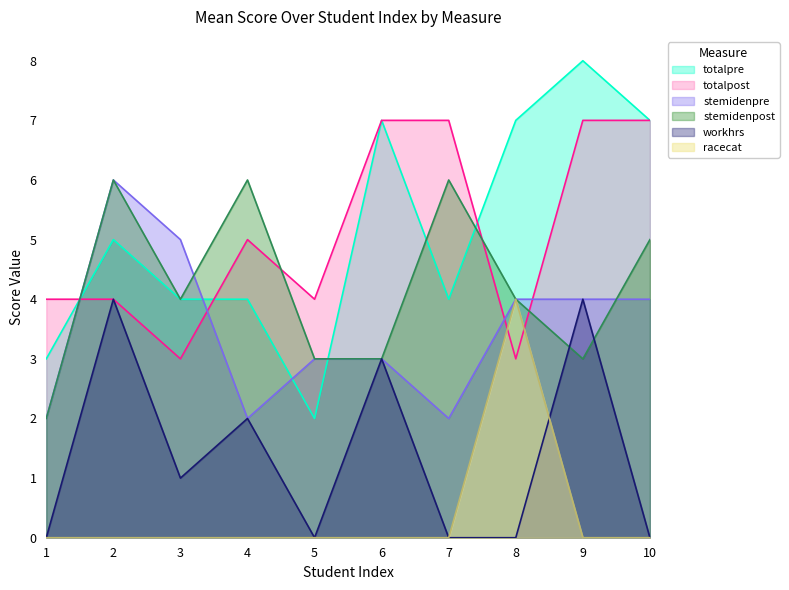

At which label does racecat reach its peak?

8